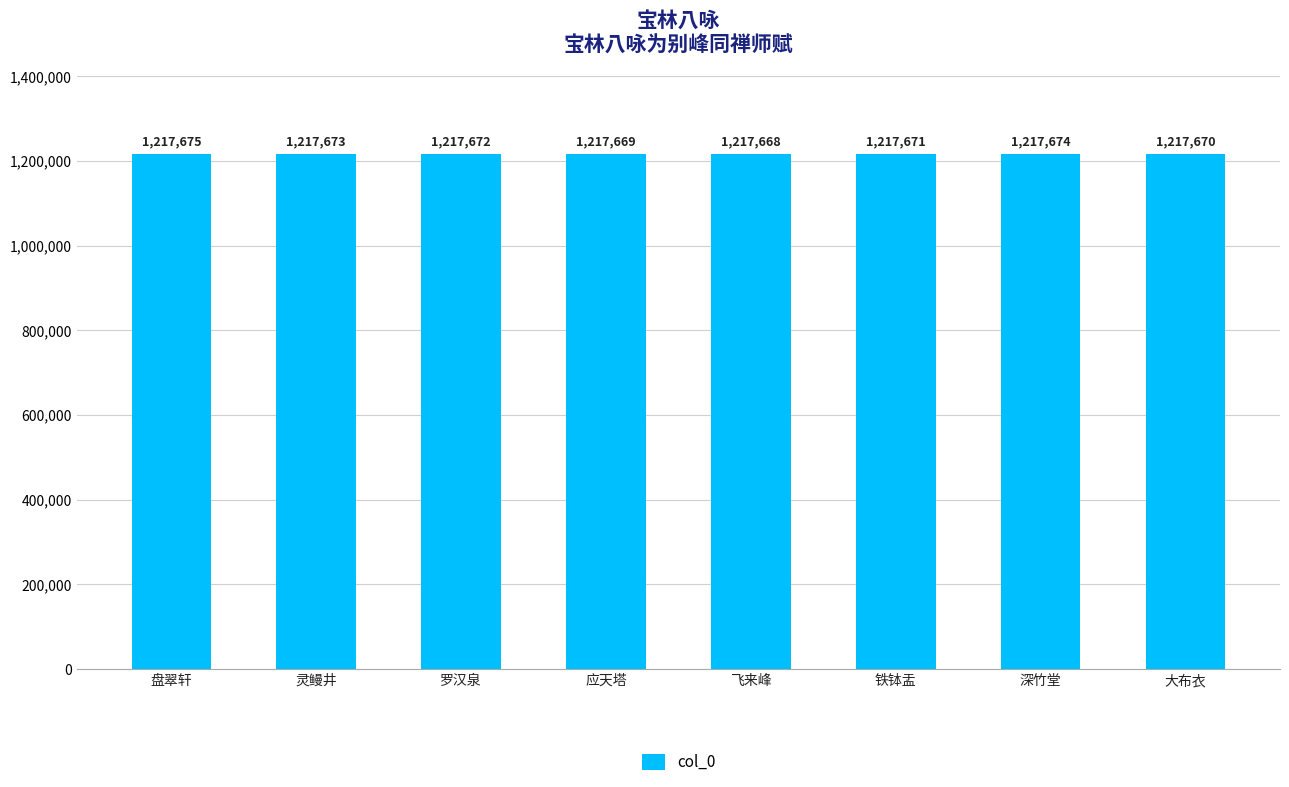

What is the ratio of the value at 应天塔 to the value at 罗汉泉?

1.0